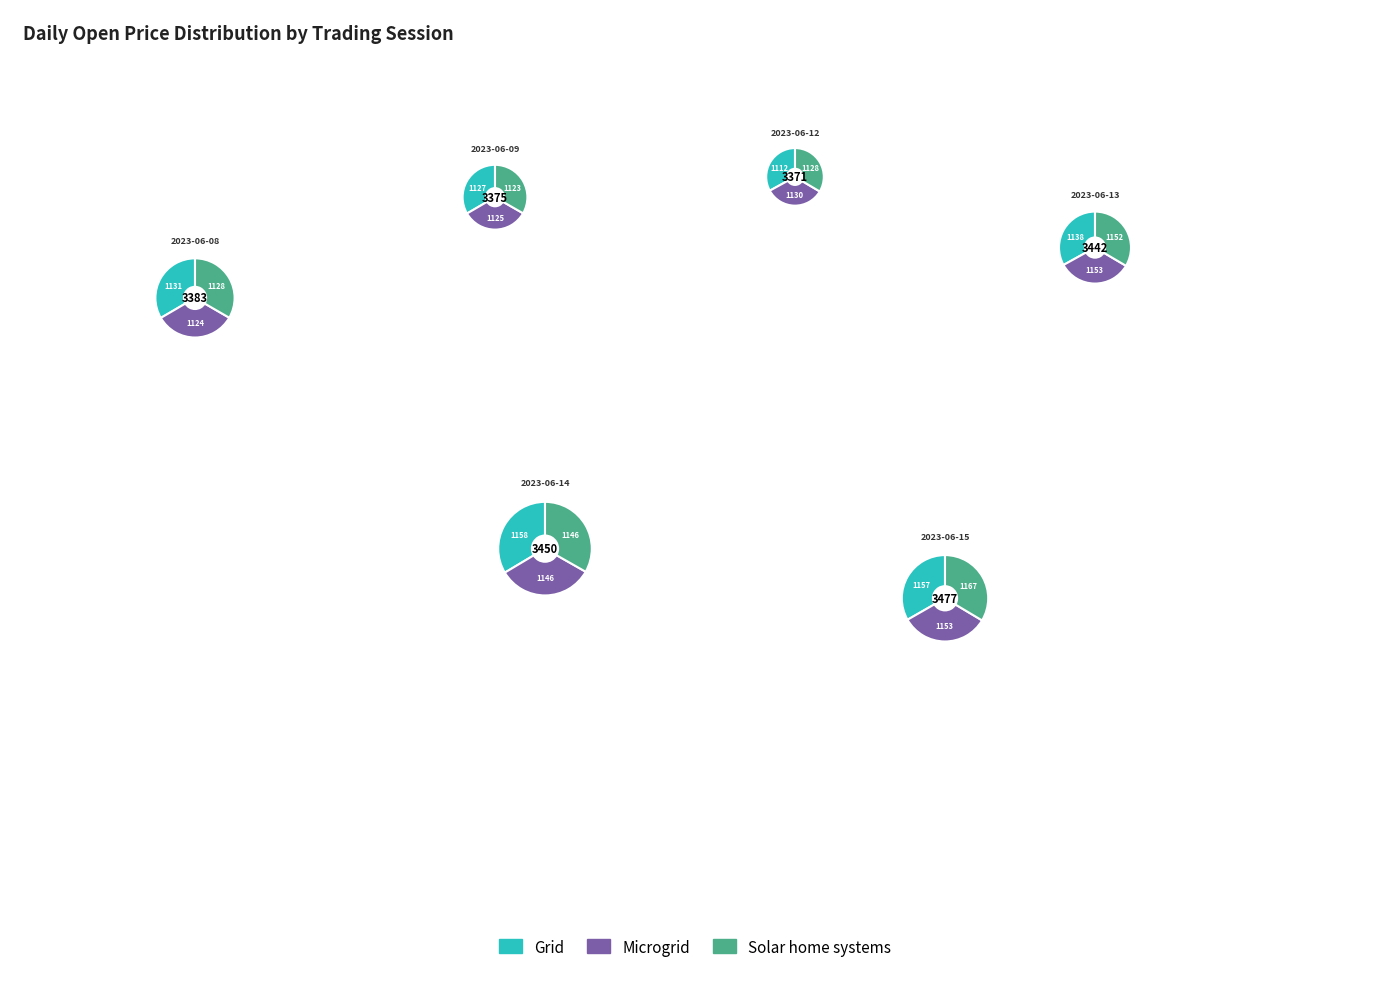

Which category has the smallest portion of the pie?

2023-06-12